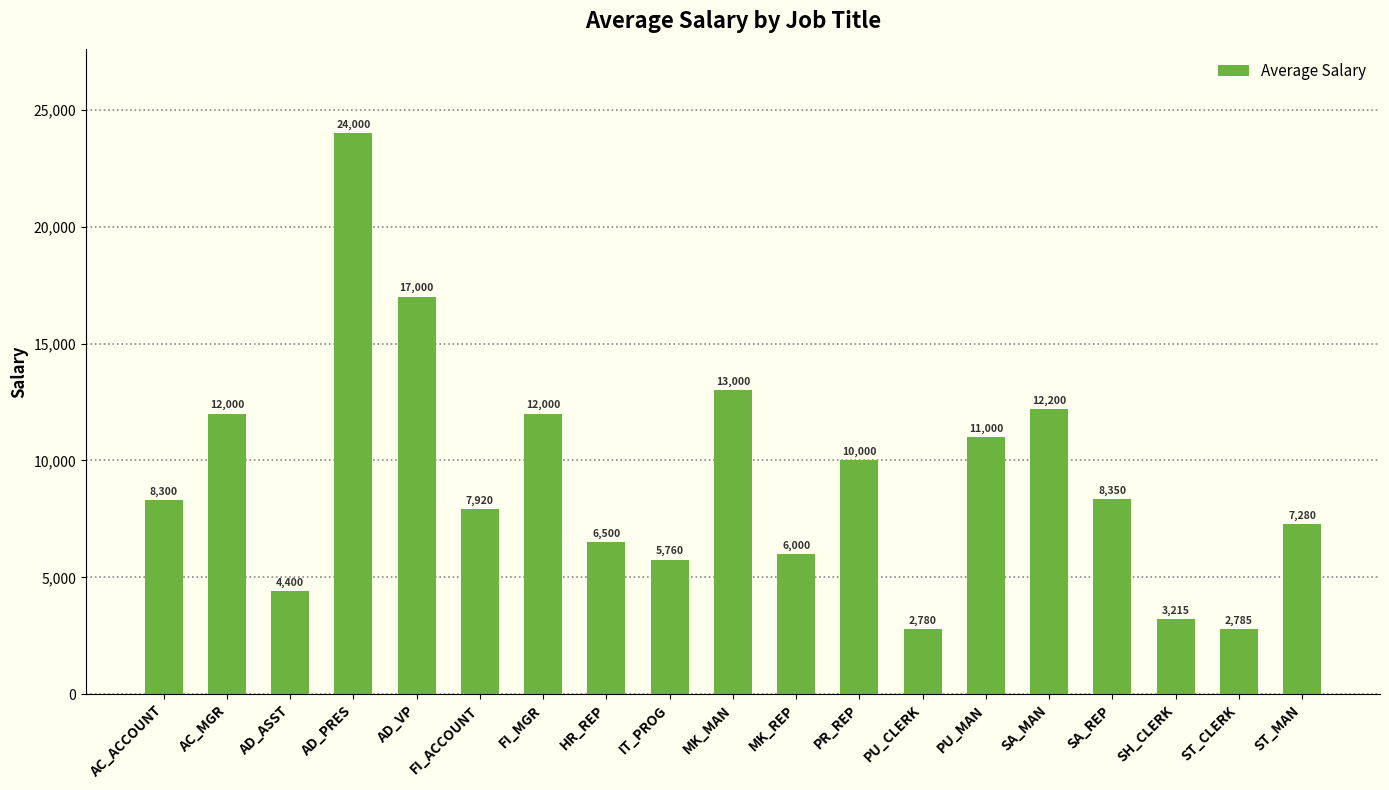

Read the value at FI_MGR.

12000